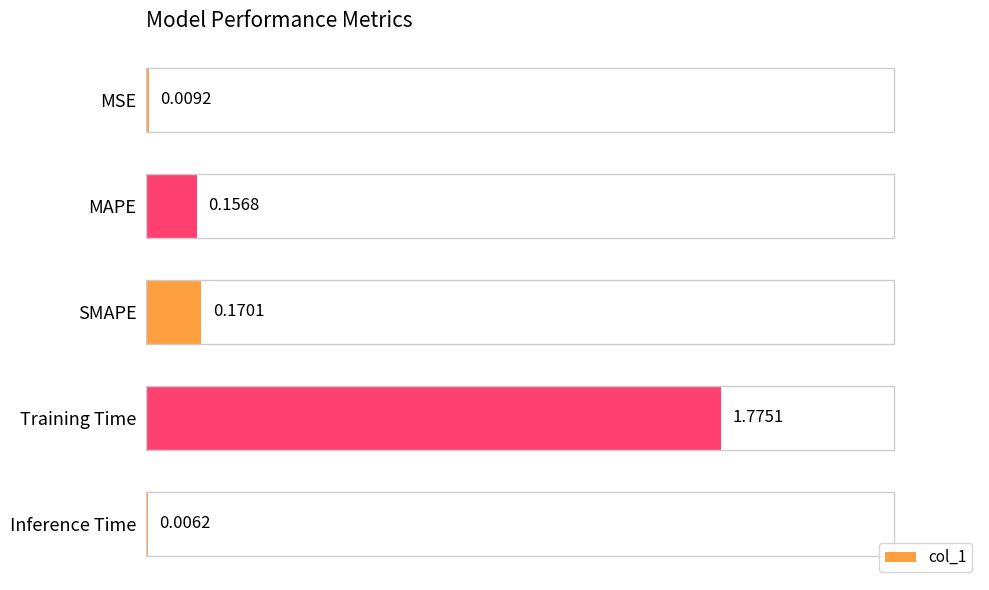

Where is the data nearest to the value 0?

Inference Time